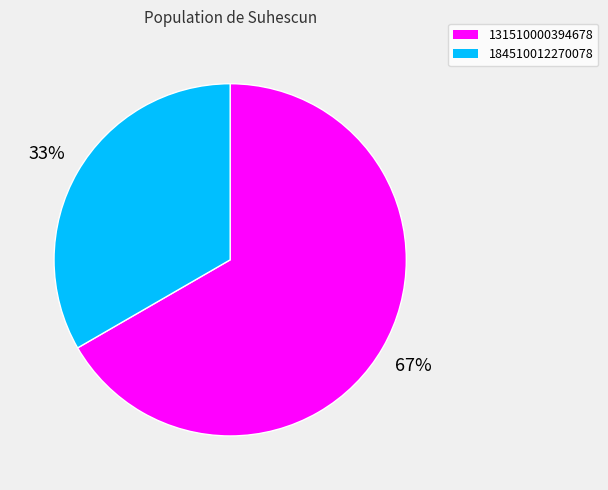

Approximately how many times larger is the value at 184510012270078 compared to 131510000394678?

0.5